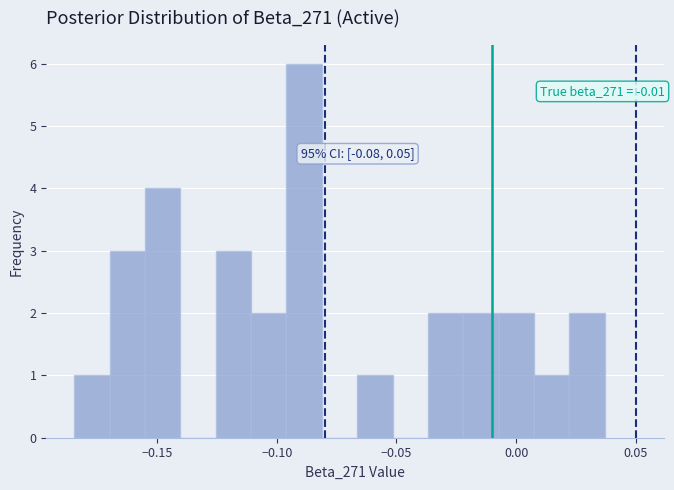

Around what value on the x-axis is the tallest bar? Give the approximate position of its centre, as read against the axis.

-0.090